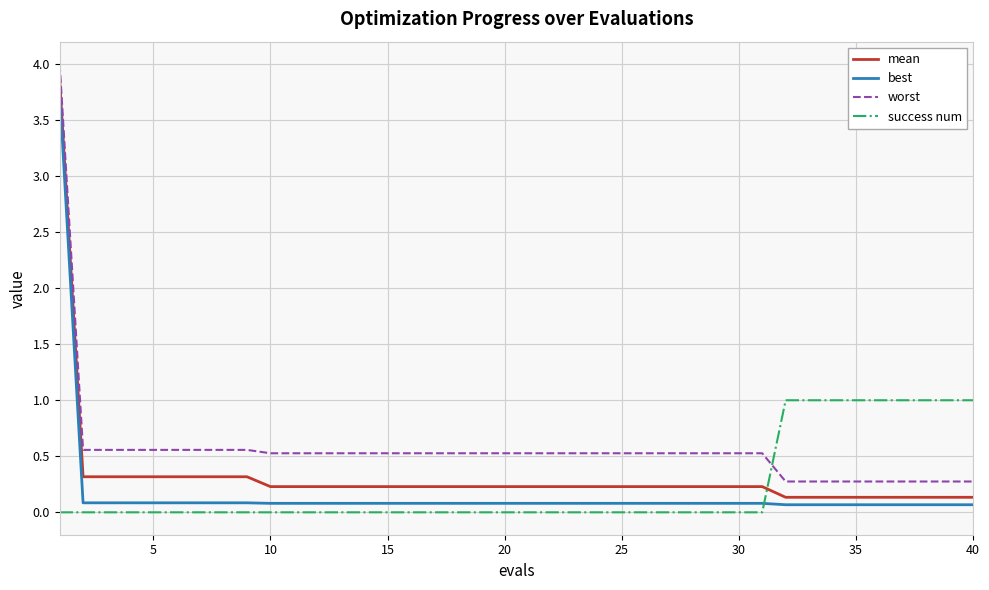

Which series has the widest spread of values?

mean